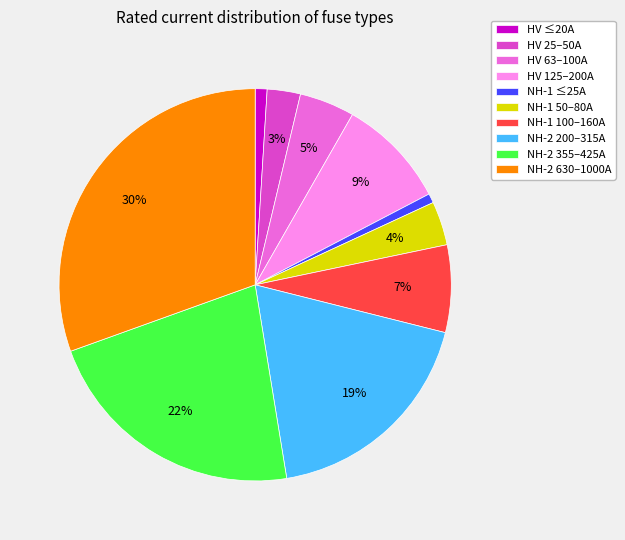

The NH-1 50–80A slice represents 4% of the pie. True or false?

True